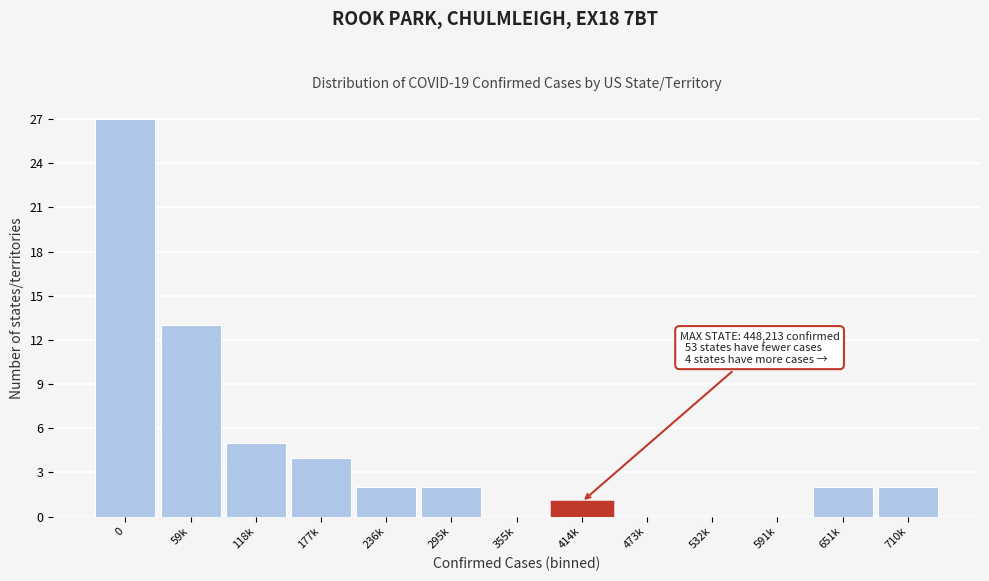

Reading right to left, list all the values displayed in this chart.

710k=2	651k=2	591k=0	532k=0	473k=0	414k=1	355k=0	295k=2	236k=2	177k=4	118k=5	59k=13	0=27